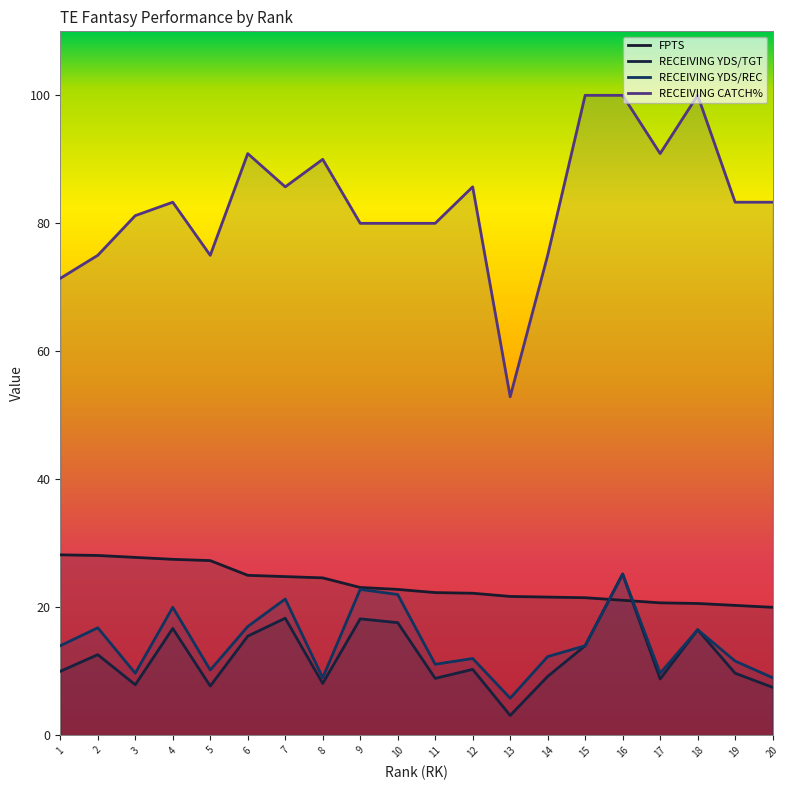

Which has a higher value, 19 or 18?

18